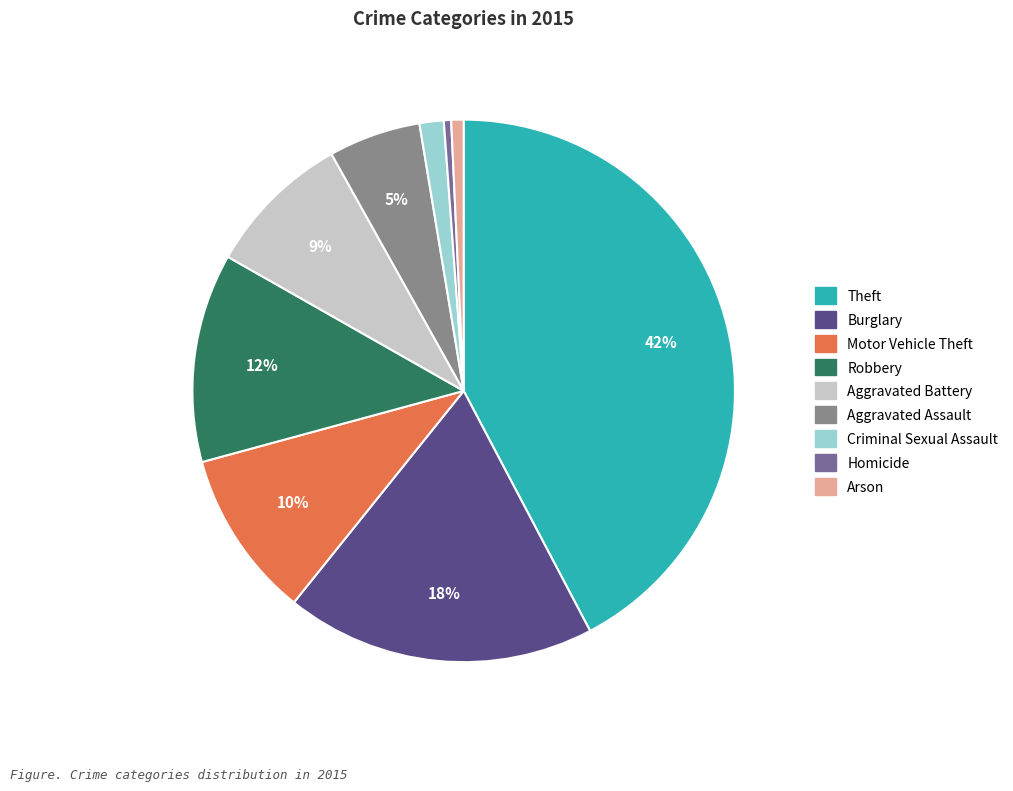

What is the smallest slice in the pie chart?

Homicide